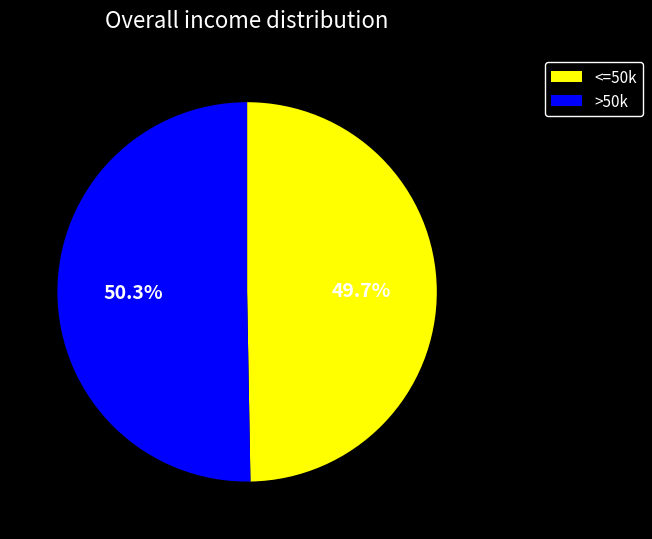

To the nearest percent, what is the difference between the largest and smallest slice percentages?

1%